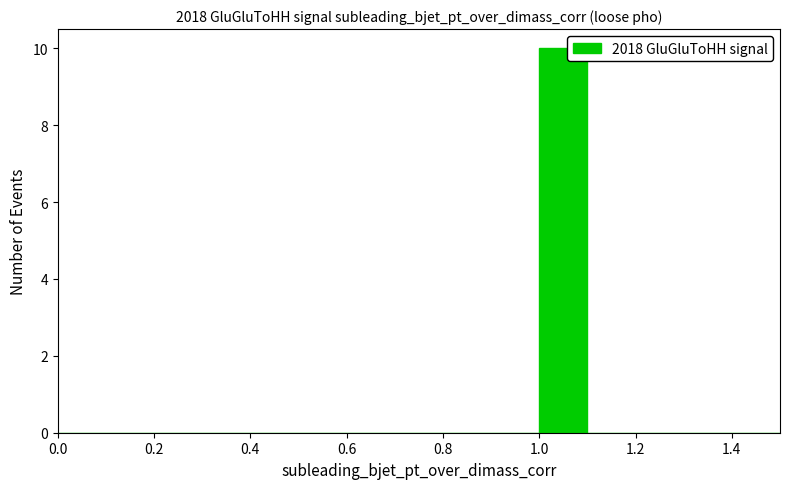

Reading left to right, list every bar in this chart as the range it spans on the x-axis followed by its height. The values are not printed on the chart, so give them approximately, as read against the axis.

0.0 to 0.1: 0
0.1 to 0.2: 0
0.2 to 0.3: 0
0.3 to 0.4: 0
0.4 to 0.5: 0
0.5 to 0.6: 0
0.6 to 0.7: 0
0.7 to 0.8: 0
0.8 to 0.9: 0
0.9 to 1.0: 0
1.0 to 1.1: 10
1.1 to 1.2: 0
1.2 to 1.3: 0
1.3 to 1.4: 0
1.4 to 1.5: 0